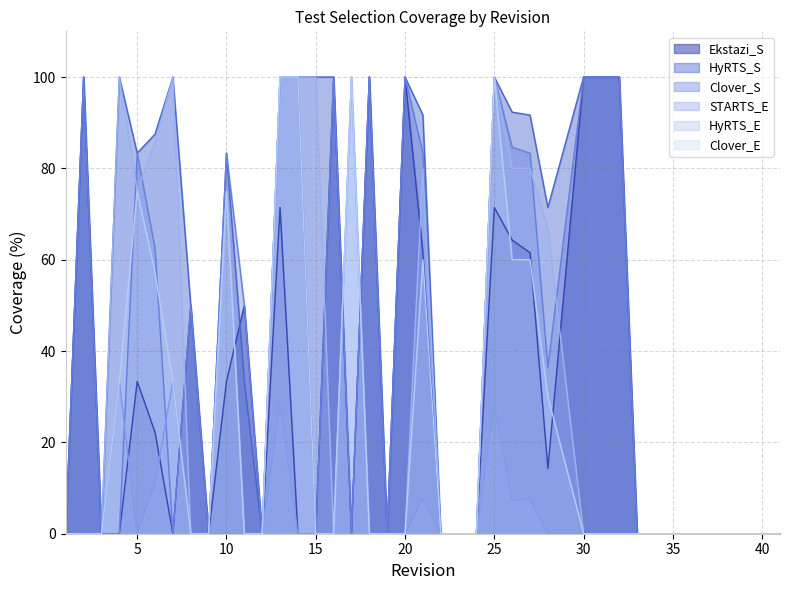

At which category is the sum across all series the highest?

13